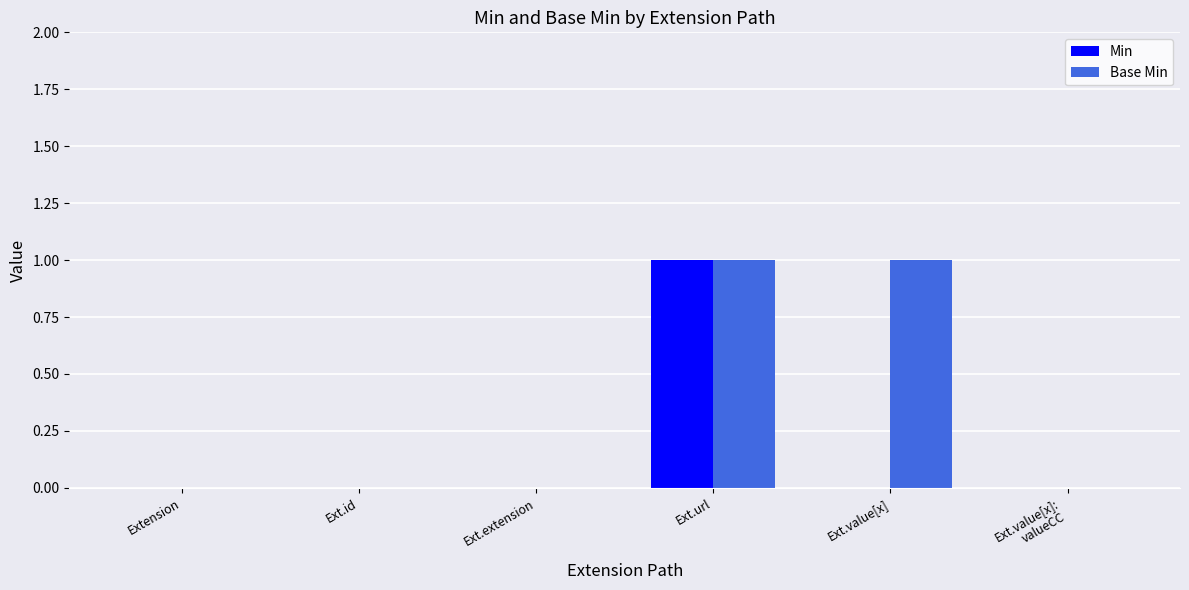

The value of Min at Extension is 1. True or false?

False